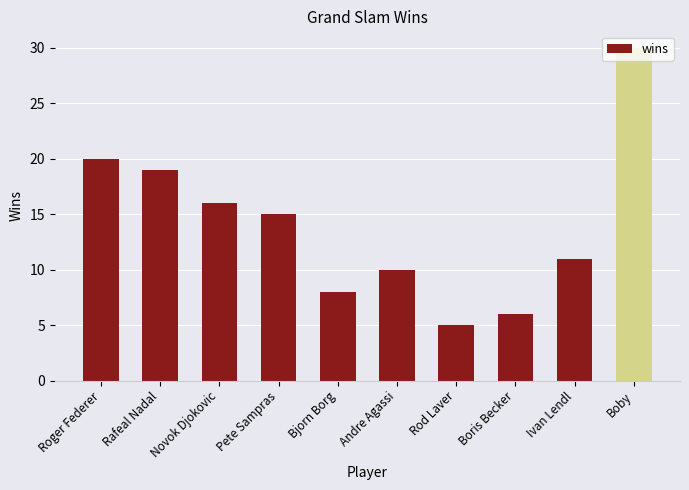

What is the sum of the values at Rod Laver and Ivan Lendl?

16